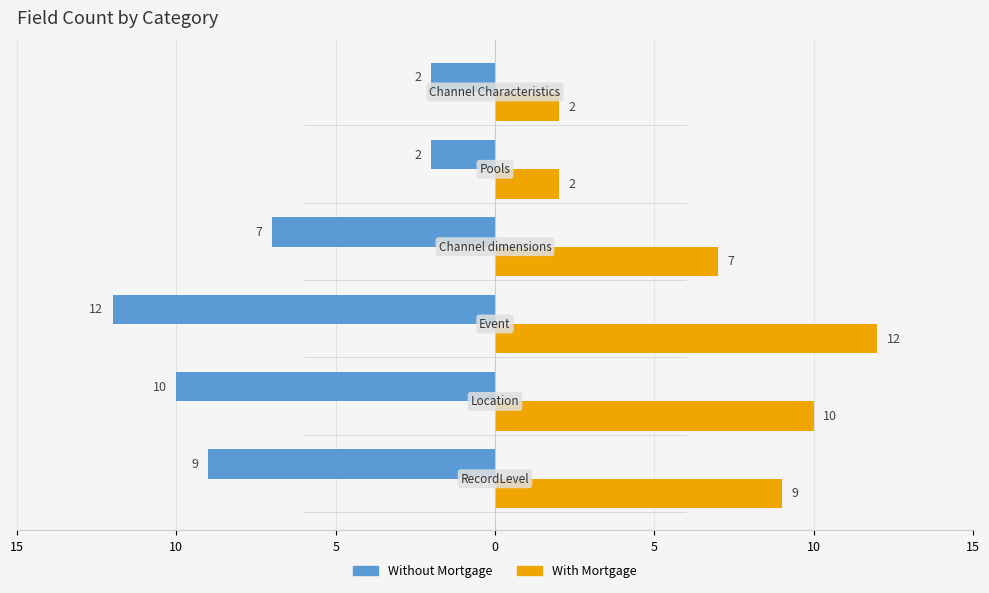

Reading left to right, what are all the values shown in this chart?

Without Mortgage: 15=-9	10=-10	5=-12	0=-7	5=-2	10=-2
With Mortgage: 15=9	10=10	5=12	0=7	5=2	10=2